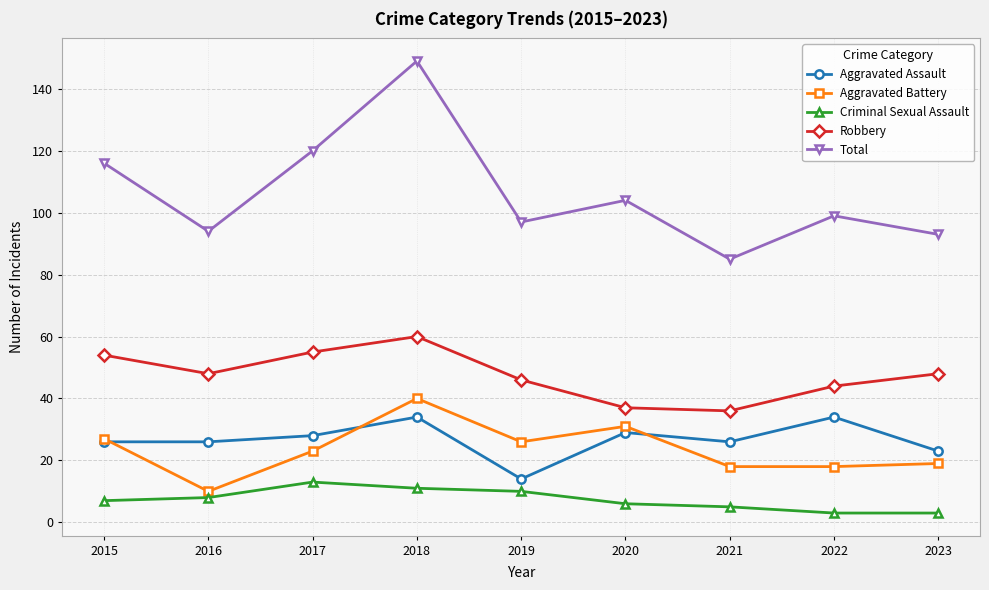

Does the chart have visible grid lines?

Yes